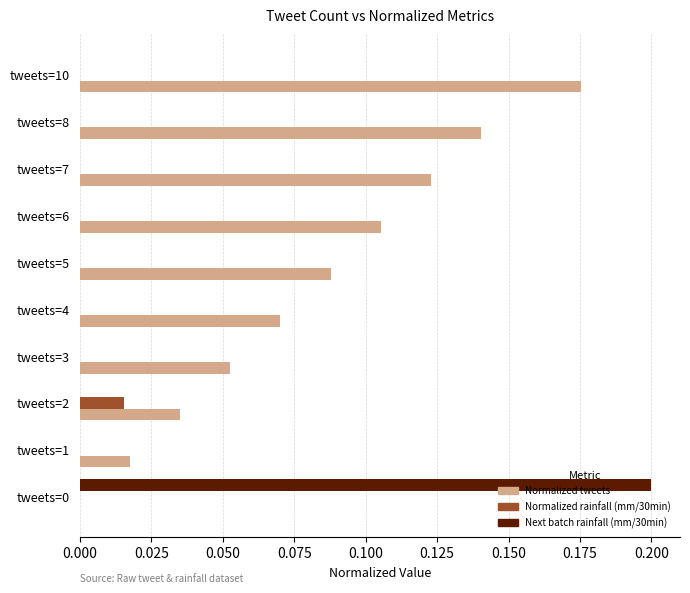

Between tweets=8 and tweets=10, which series saw the biggest shift?

Normalized tweets